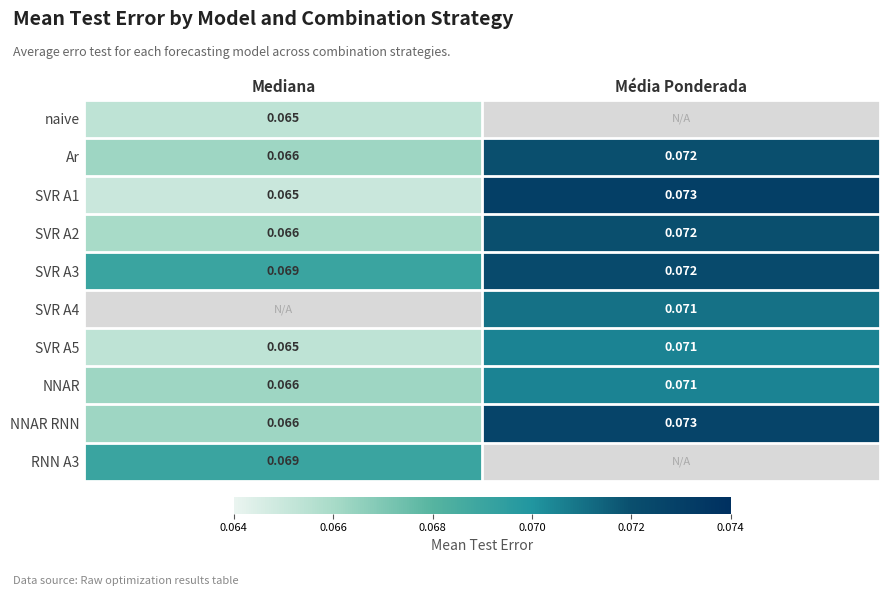

Which category has the lowest value in the NNAR series?

Mediana